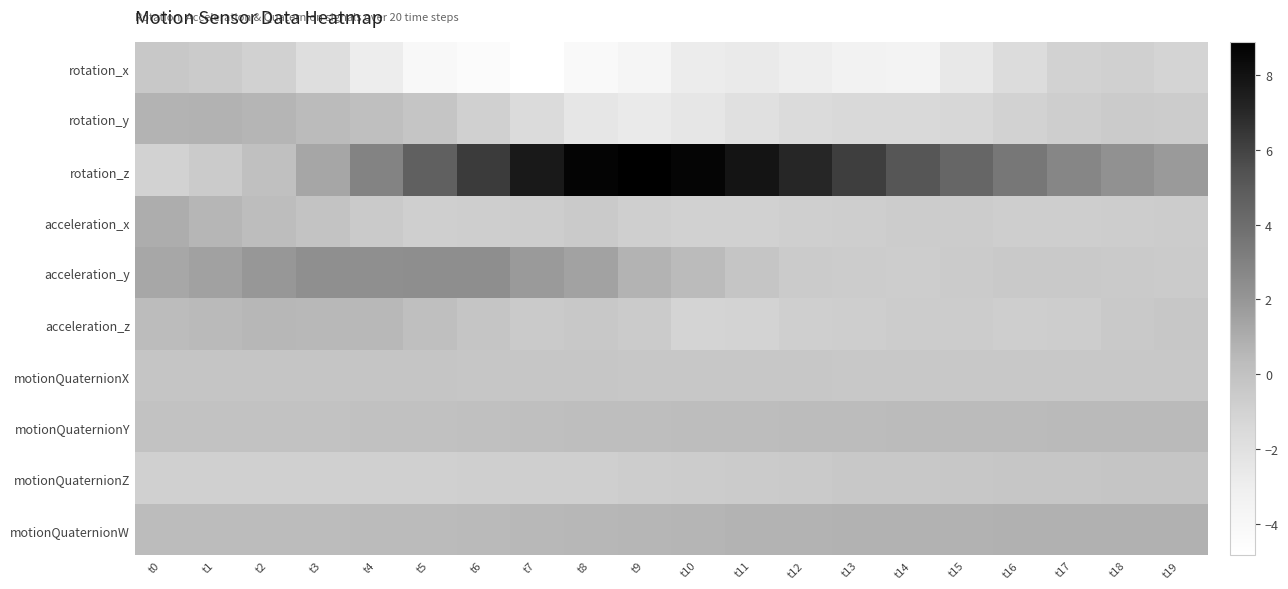

At which category is the sum across all series the highest?

t8